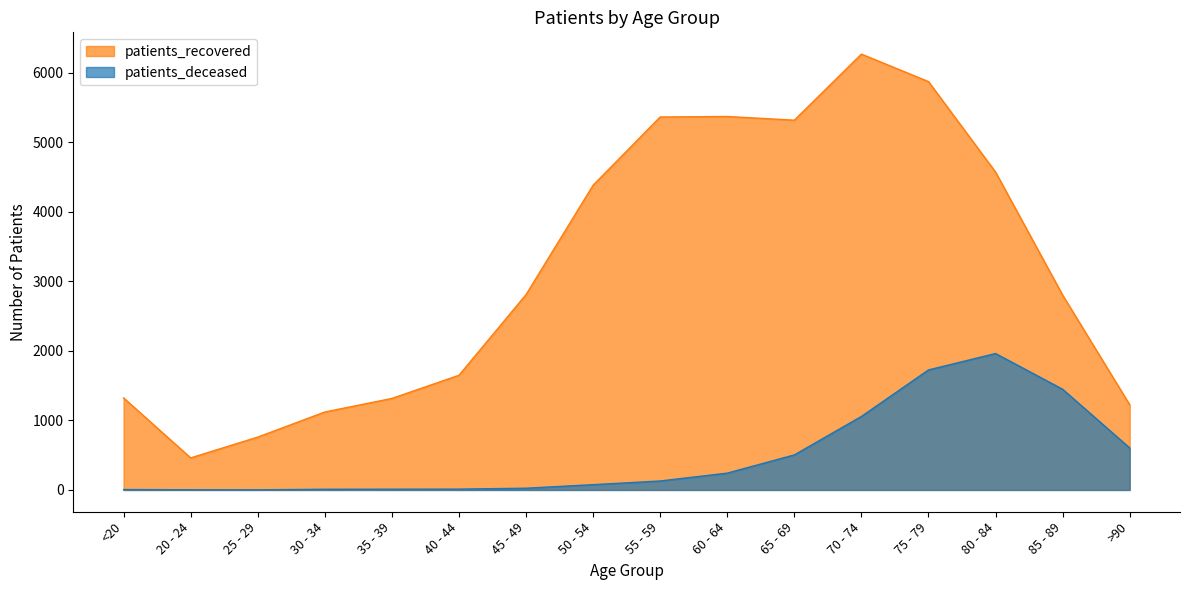

Which series has the largest total across all categories?

patients_recovered